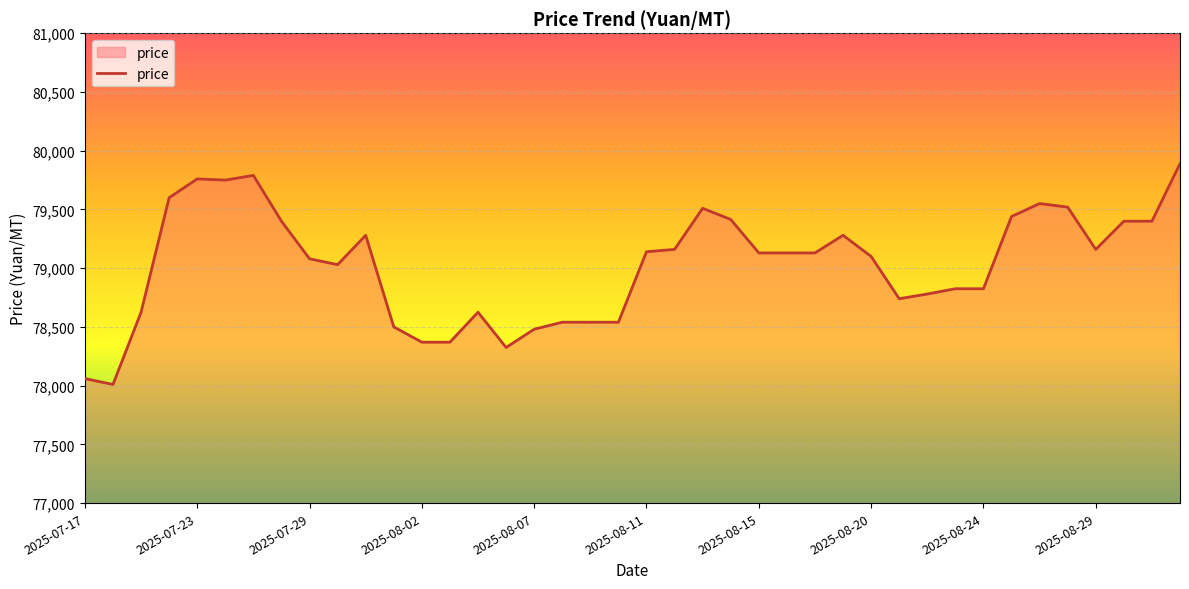

What is the minimum value shown in the chart?

78010